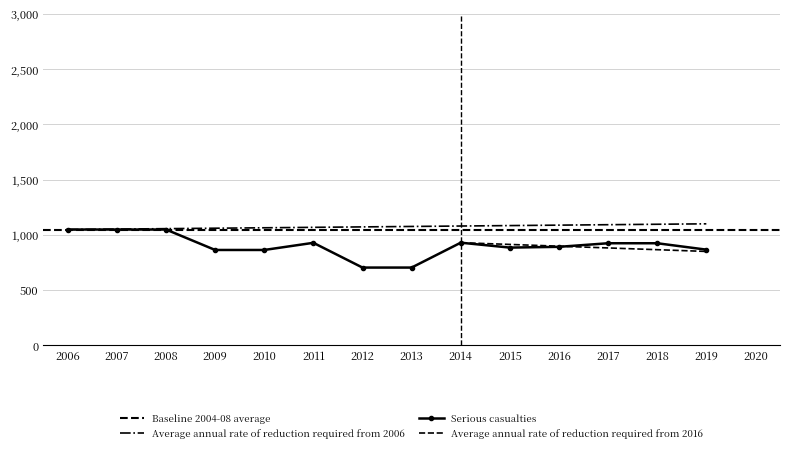

True or false: Average annual rate of reduction required from 2006 has a value of 1600.7 at 2016.

False